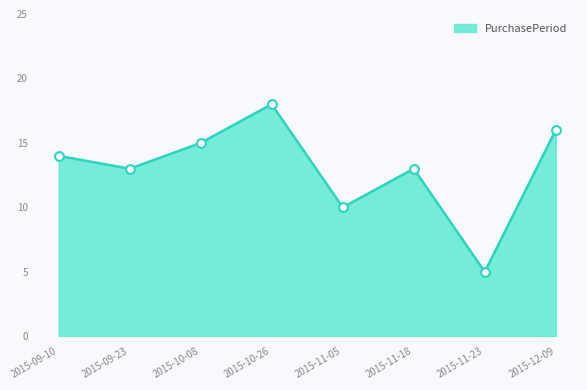

Approximately how many times larger is the value at 2015-10-08 compared to 2015-11-18?

1.2